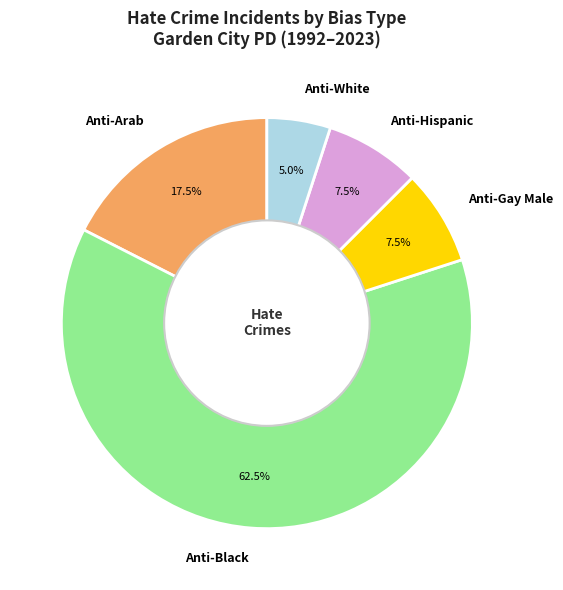

Is there a majority slice in this chart?

Yes